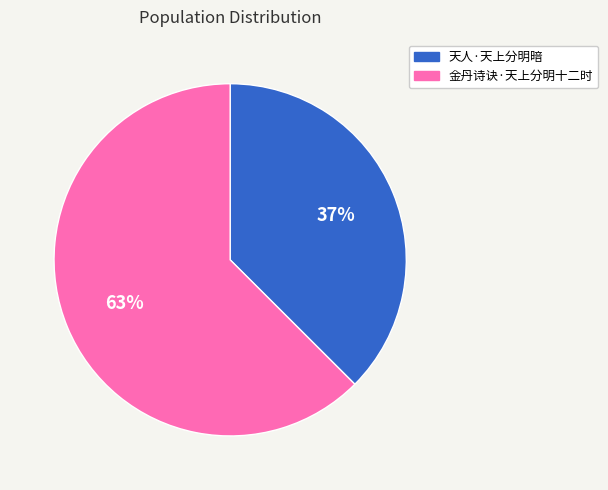

Combined, do 金丹诗诀·天上分明十二时 and 天人·天上分明暗 account for over 50%?

Yes